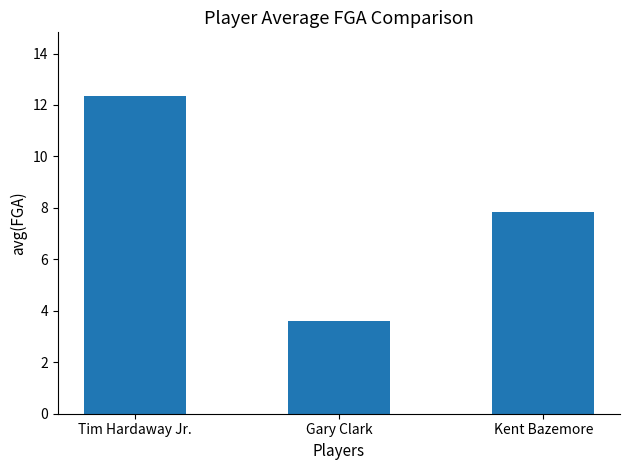

Rank the categories by value from highest to lowest.

Tim Hardaway Jr., Kent Bazemore, Gary Clark